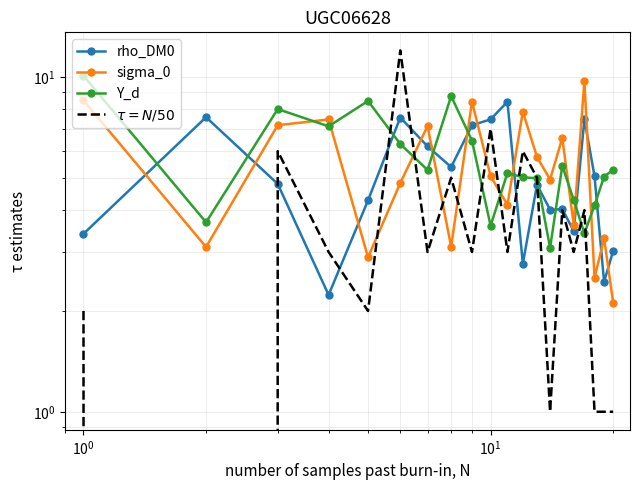

How many data points does each series have?

20